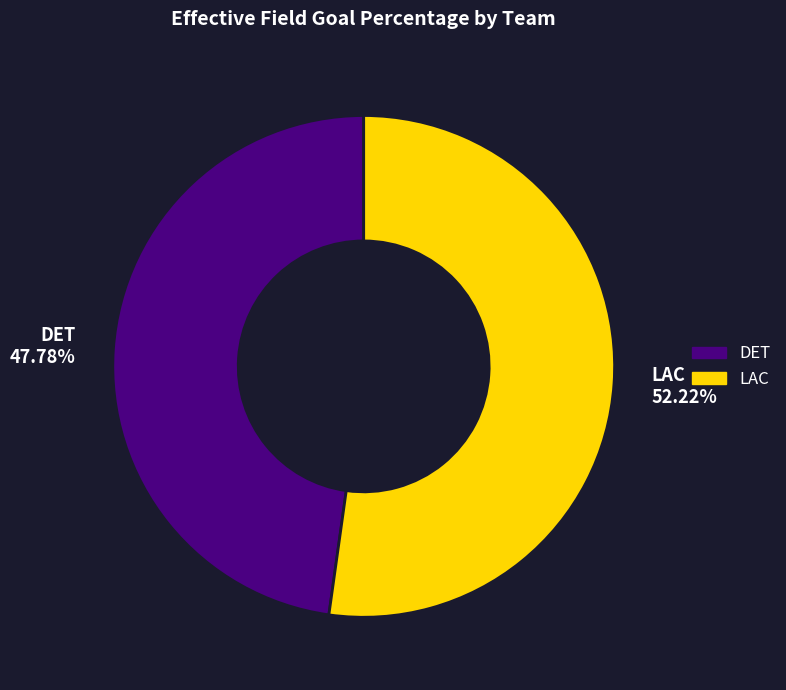

To the nearest percent, what is the difference between the largest and smallest slice percentages?

4%